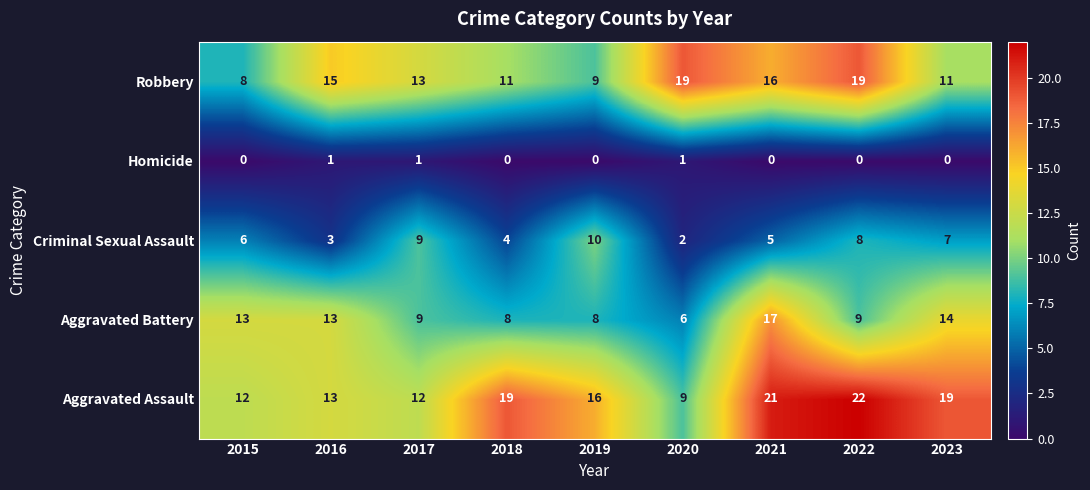

Rank the series by their maximum value, from highest to lowest.

Aggravated Assault, Robbery, Aggravated Battery, Criminal Sexual Assault, Homicide